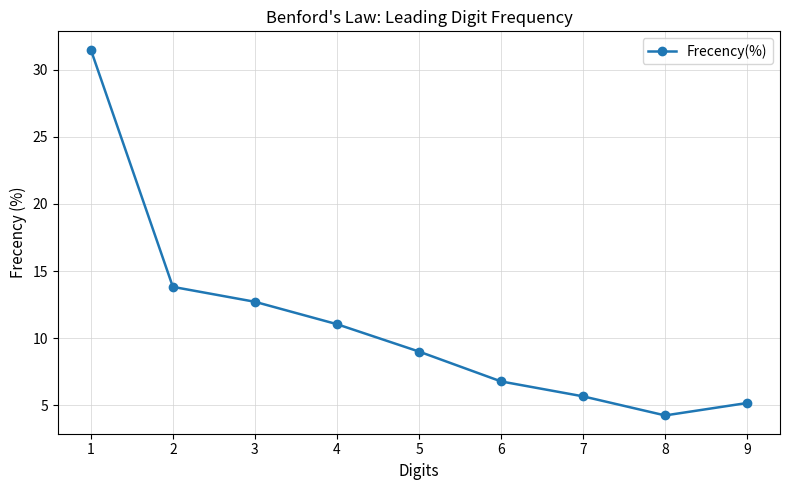

Read the value at 4.

11.0